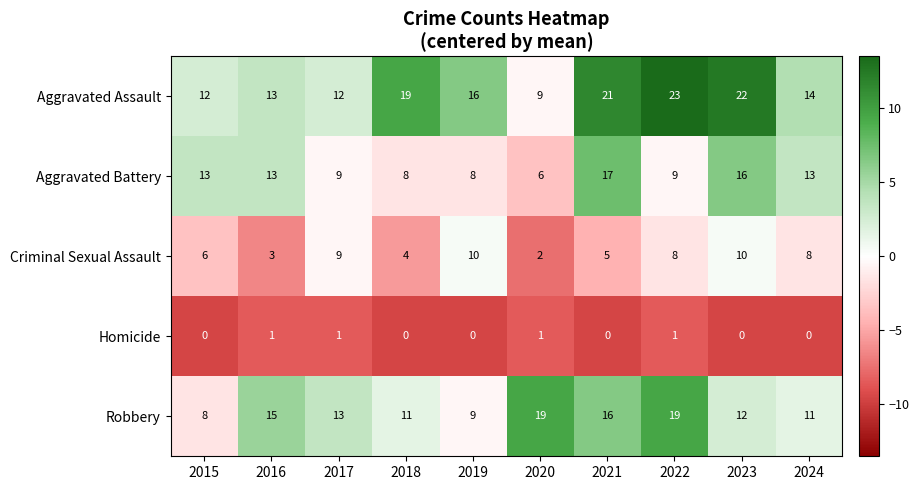

What is the sum of the Aggravated Assault values at 2017 and 2019?

28